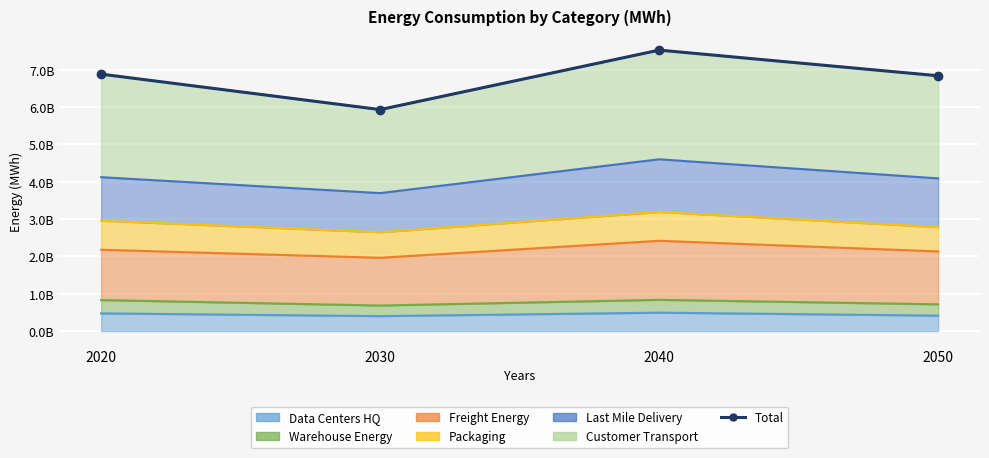

How many data points are above 6?

3